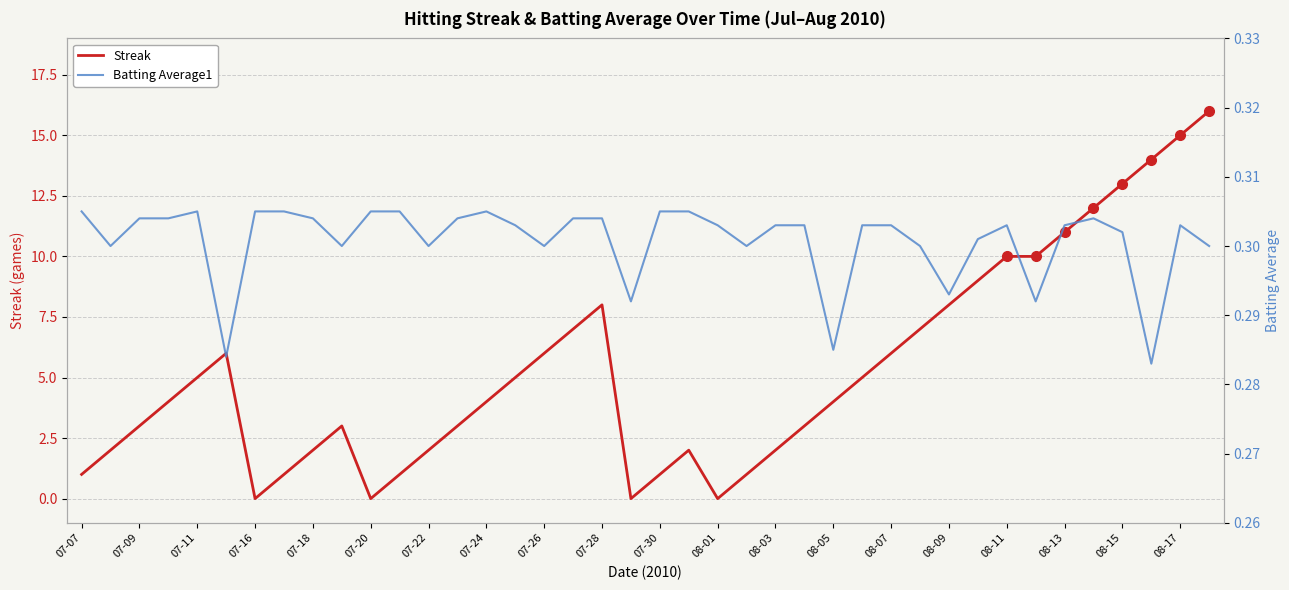

What is the maximum value for Streak?

16